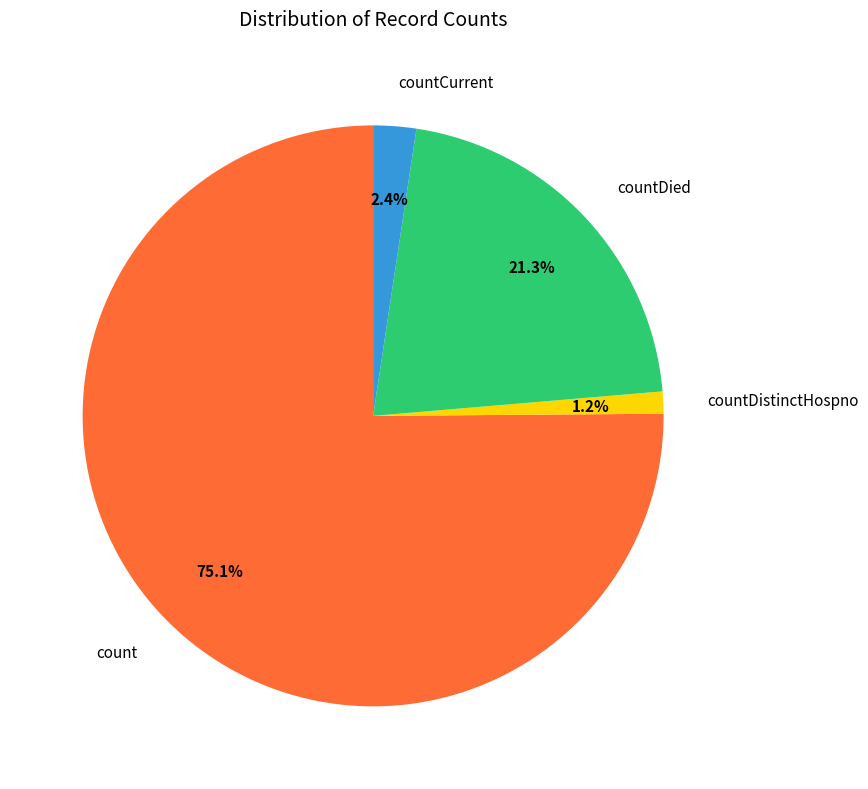

Which has a higher value, countDied or countDistinctHospno?

countDied